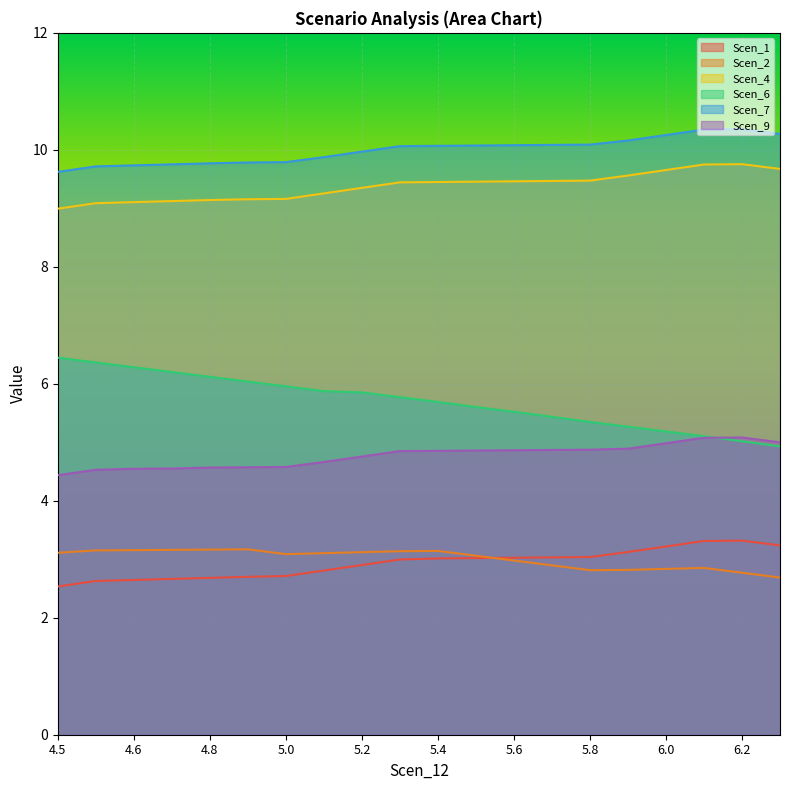

True or false: Scen_7 has a value of 3.2 at 5.2.

False